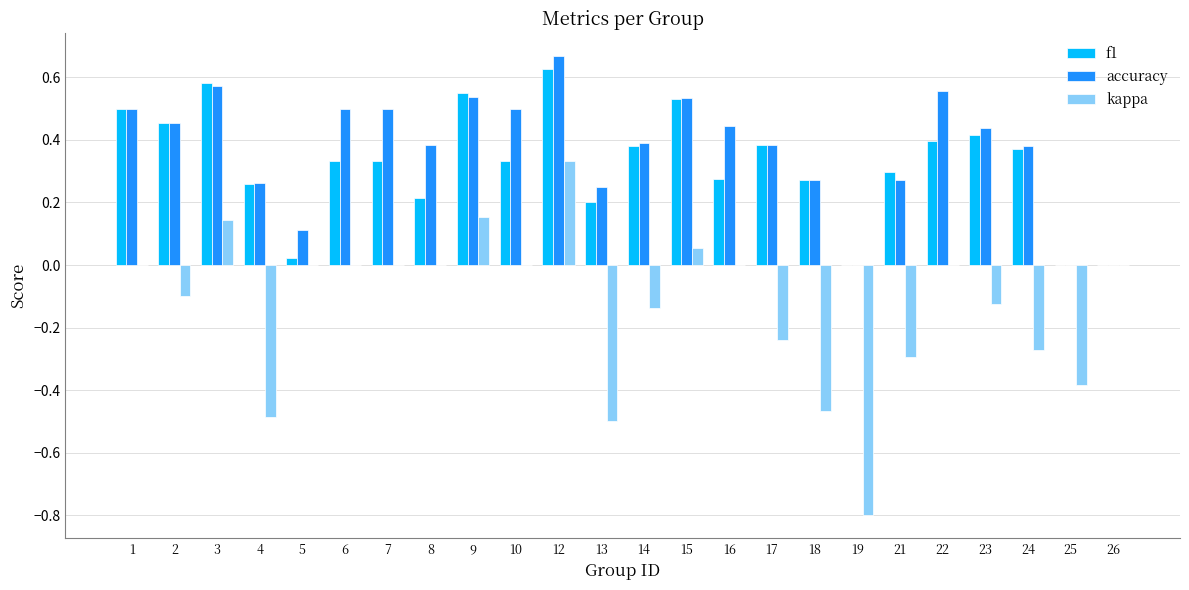

Is the value of f1 at 12 greater than the value of kappa at 13?

Yes